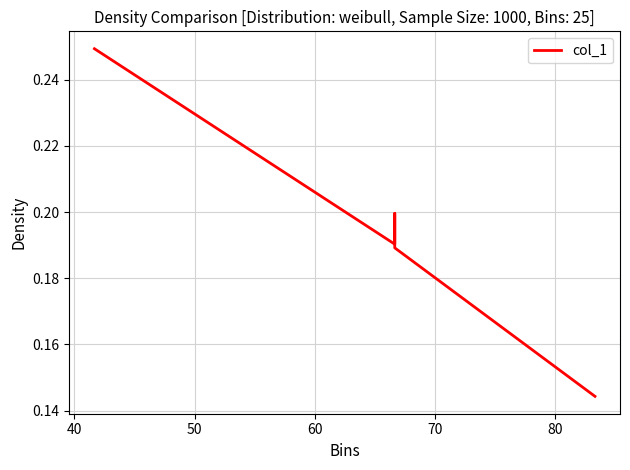

How many points are higher than both their immediate neighbors (excluding endpoints)?

1